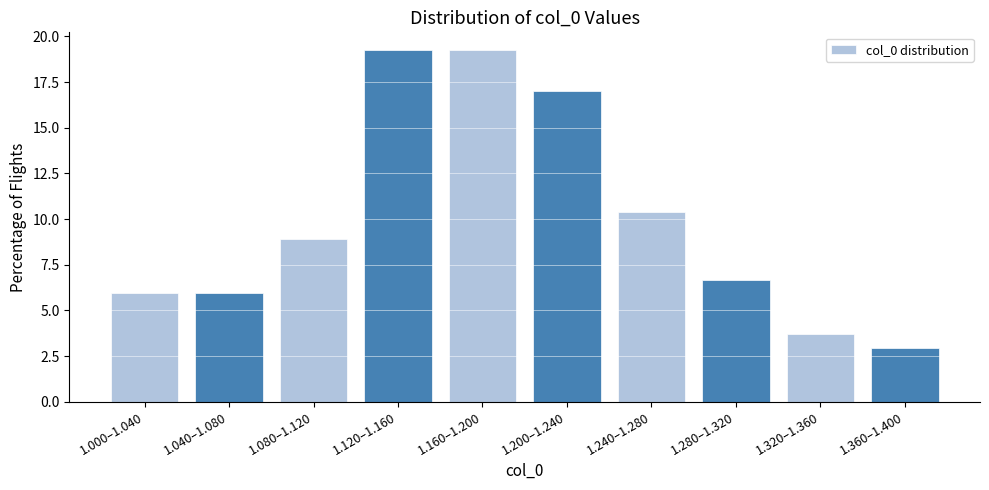

Reading left to right, transcribe all the data shown in this chart.

5.9	5.9	8.9	19.3	19.3	17.0	10.4	6.7	3.7	3.0